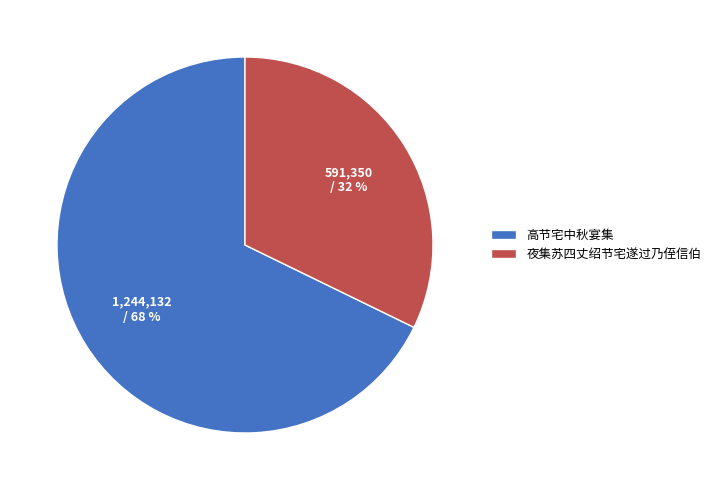

Which slice is the largest?

高节宅中秋宴集